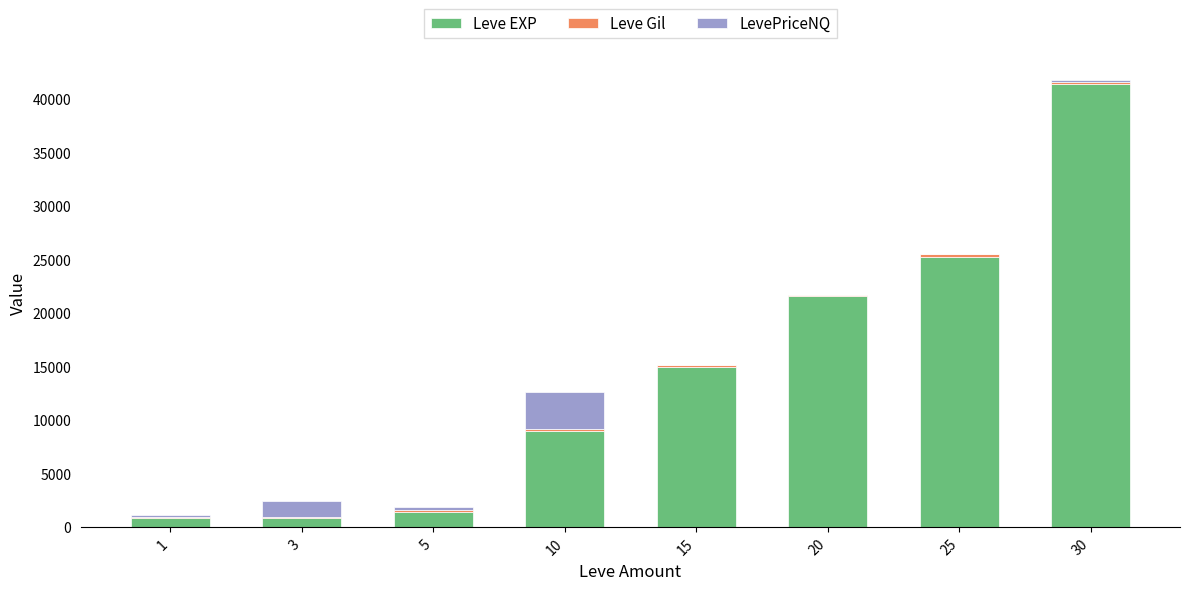

The value of Leve EXP at 15 is 8236. True or false?

False